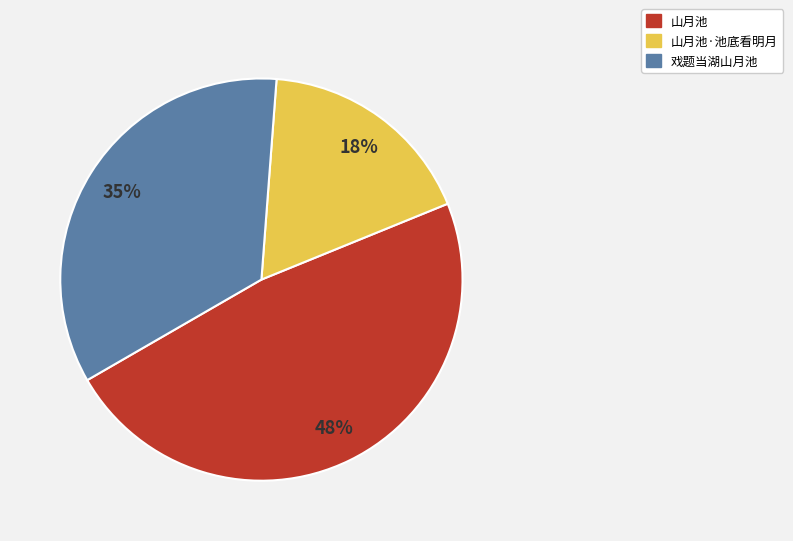

Rank the categories by value from highest to lowest.

山月池, 戏题当湖山月池, 山月池·池底看明月